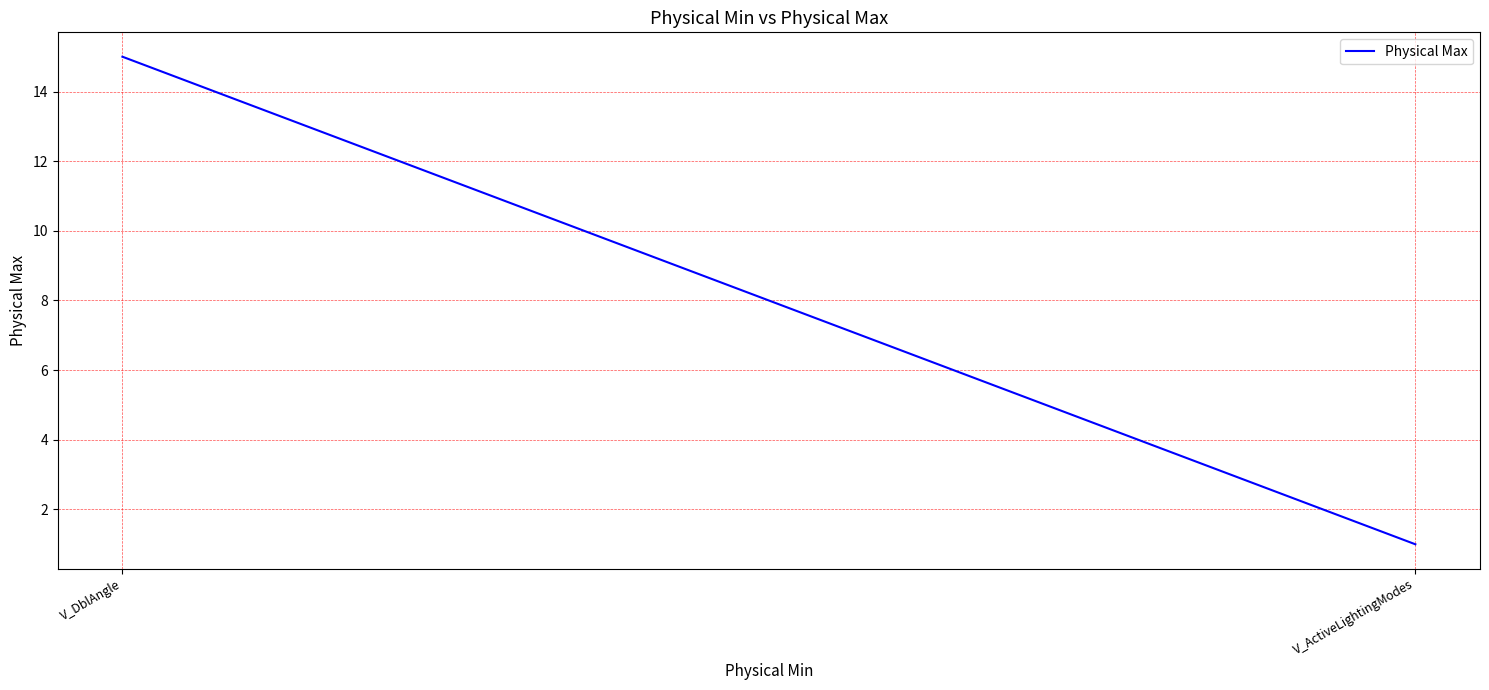

What is the label of the 1st point from the left?

V_ActiveLightingModes